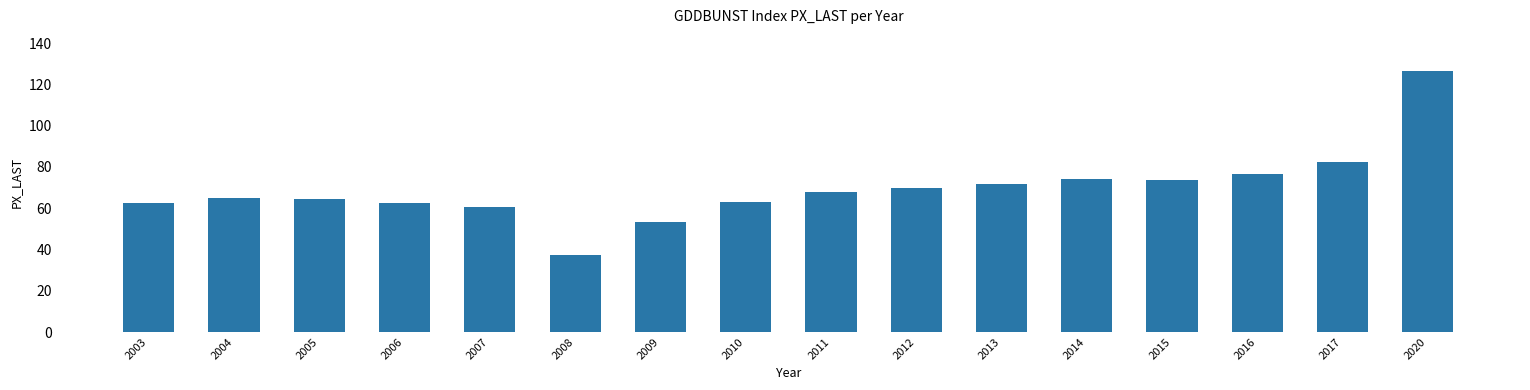

What is the smallest value displayed?

37.5